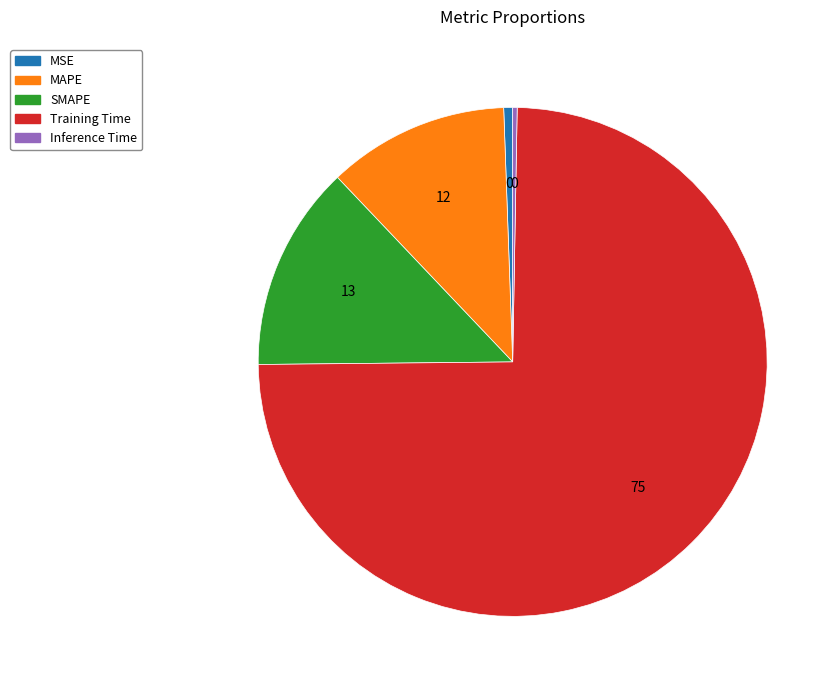

True or false: Inference Time accounts for 0% of the total.

True